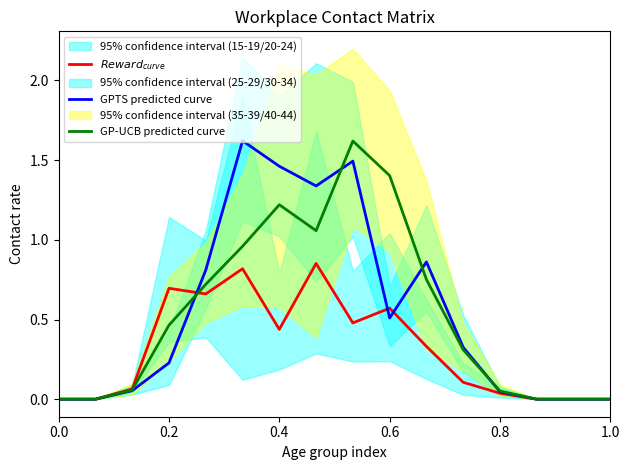

At how many categories does at least one series exceed 0?

11